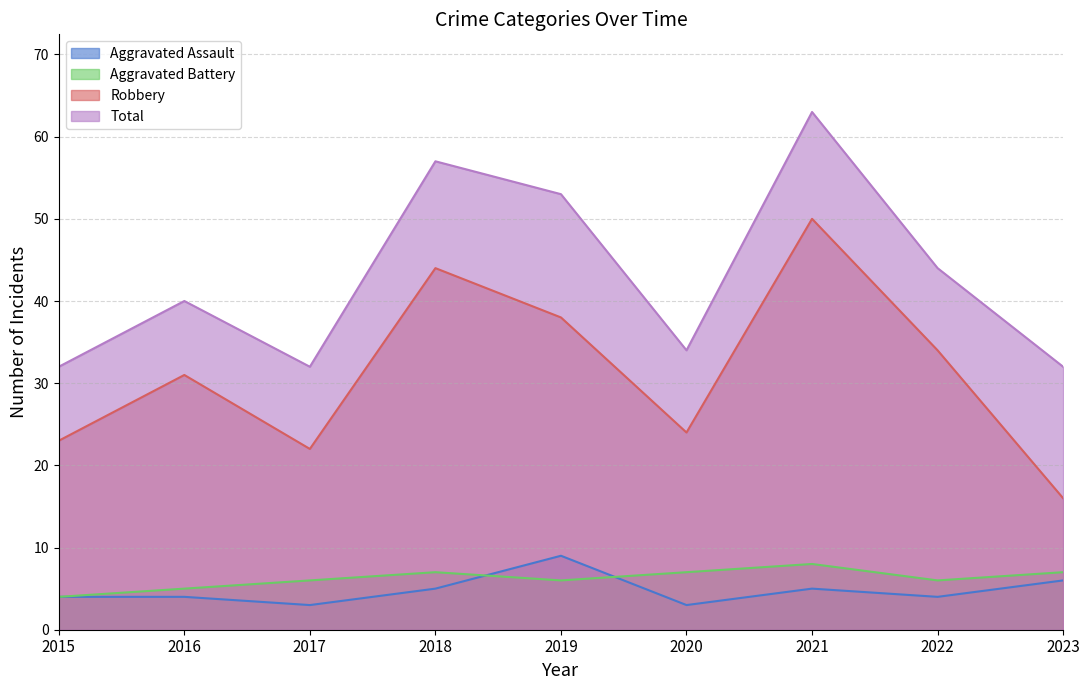

Reading right to left, transcribe all the data shown in this chart.

Aggravated Assault: 6	4	5	3	9	5	3	4	4
Aggravated Battery: 7	6	8	7	6	7	6	5	4
Robbery: 16	34	50	24	38	44	22	31	23
Total: 32	44	63	34	53	57	32	40	32